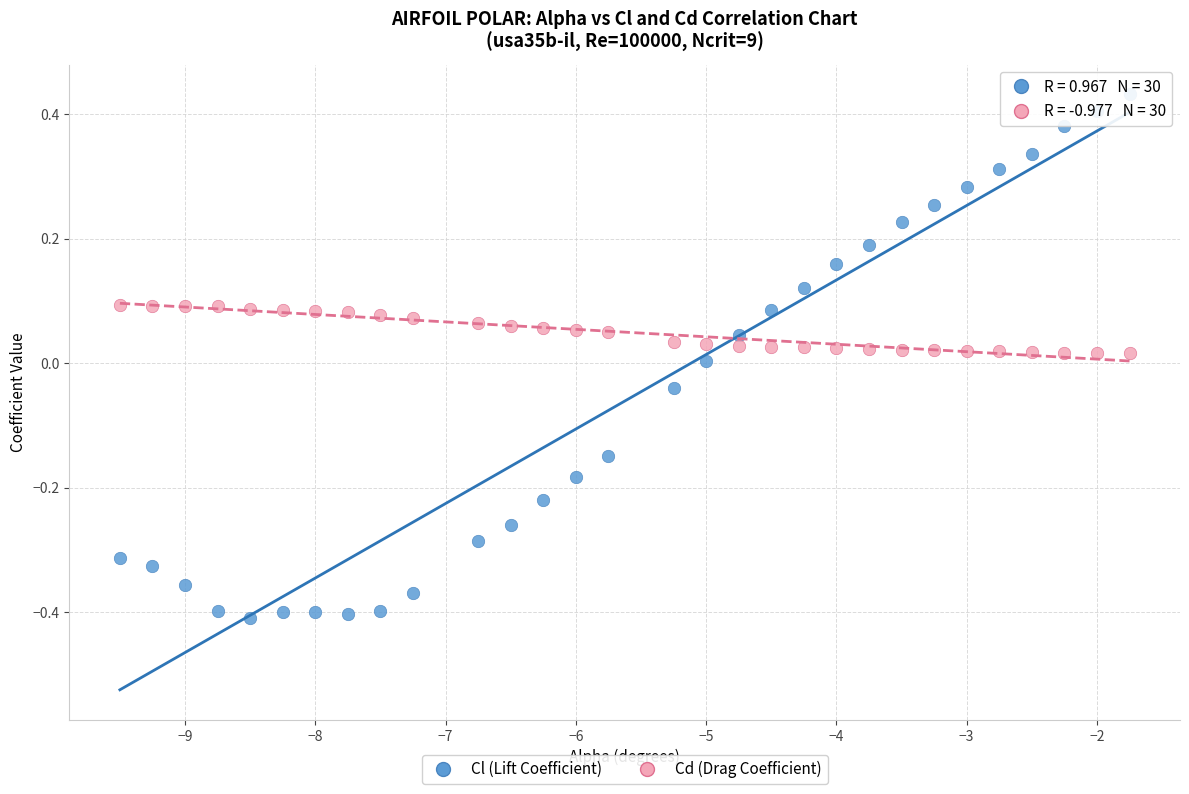

Which series contains the highest Y value?

Cl (Lift Coefficient)